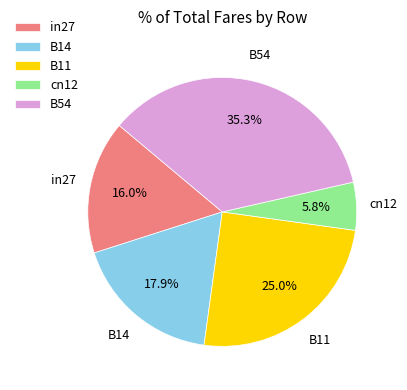

Rank the categories by value from highest to lowest.

B54, B11, B14, in27, cn12